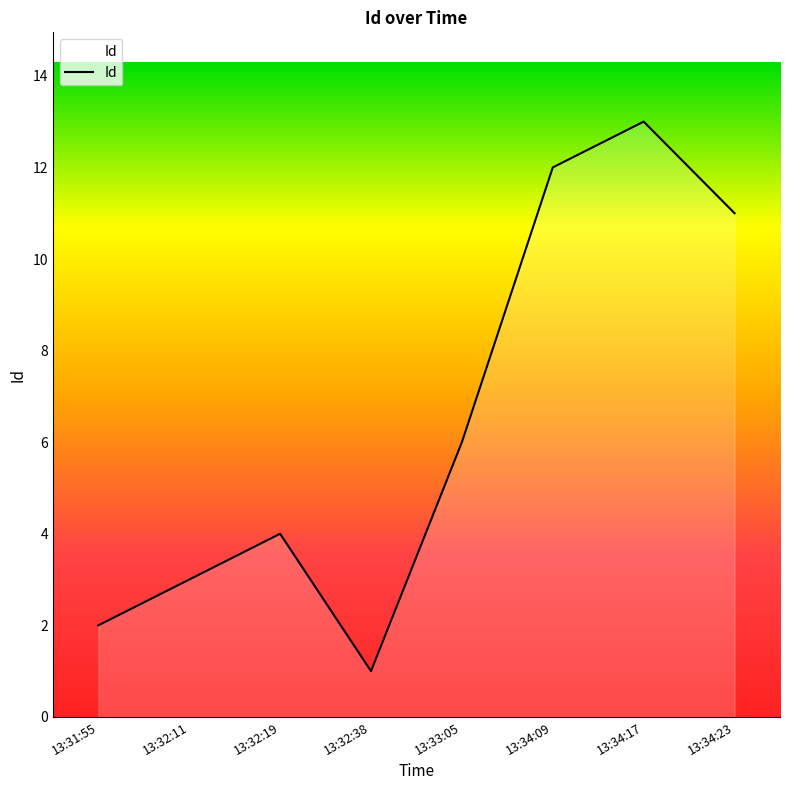

At which label is the value closest to 7?

13:33:05